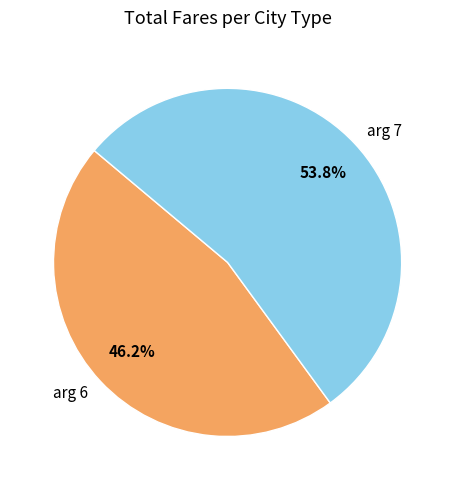

The arg 7 slice represents 42% of the pie. True or false?

False